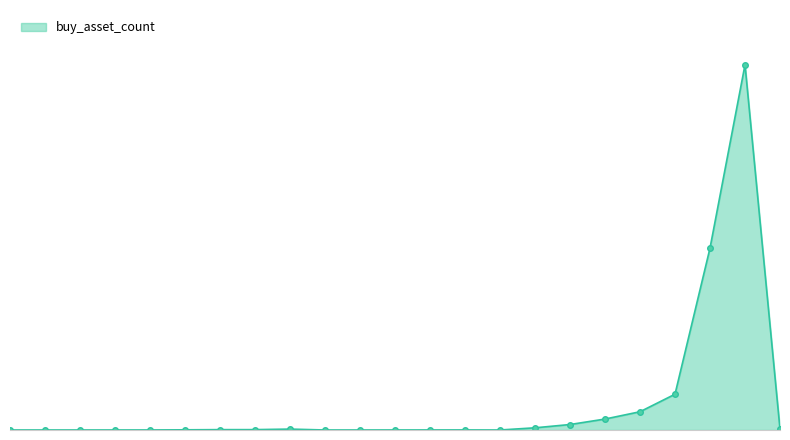

Does the chart have visible grid lines?

No